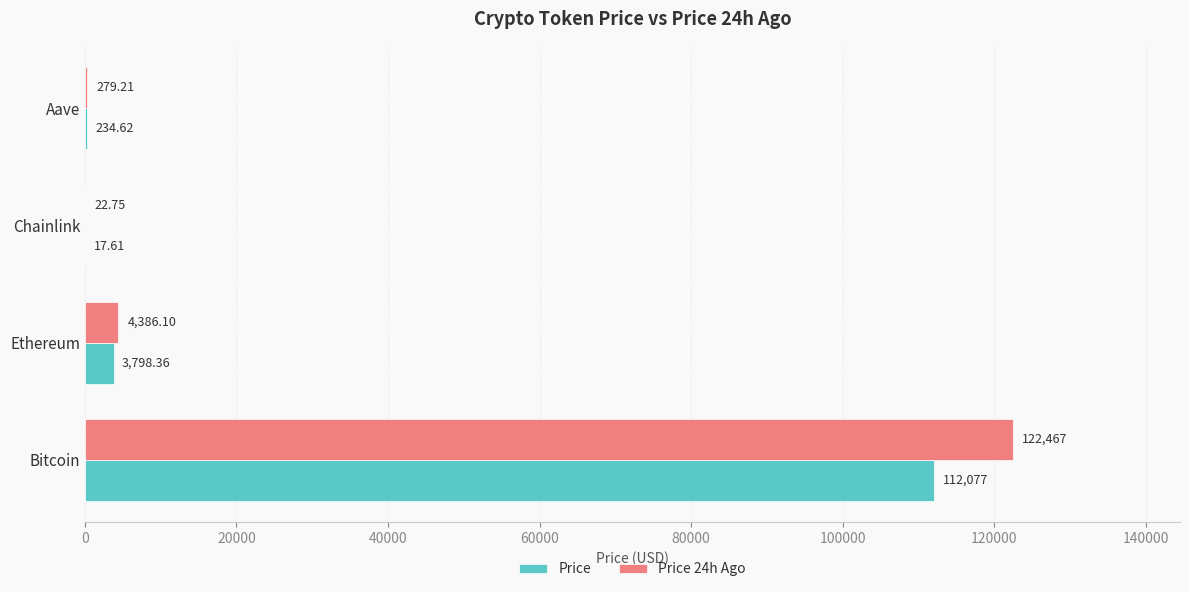

Which series changed the most between Ethereum and Aave?

Price 24h Ago